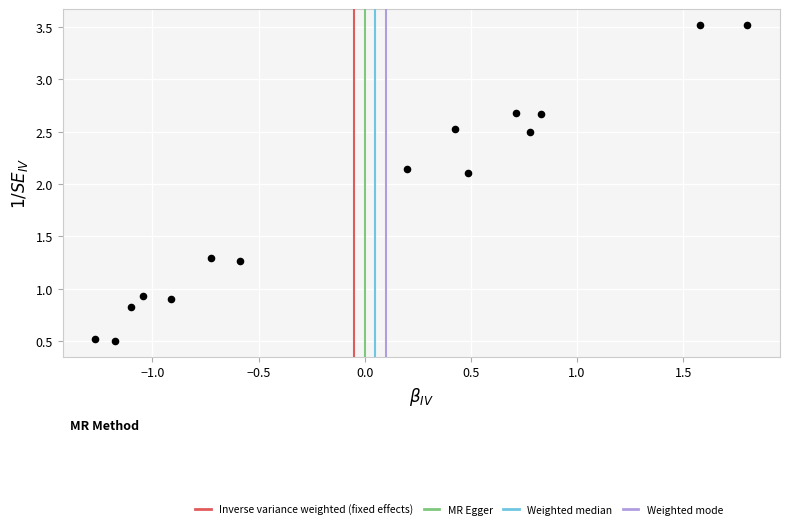

What is the range of Y values (max minus min)?

3.0